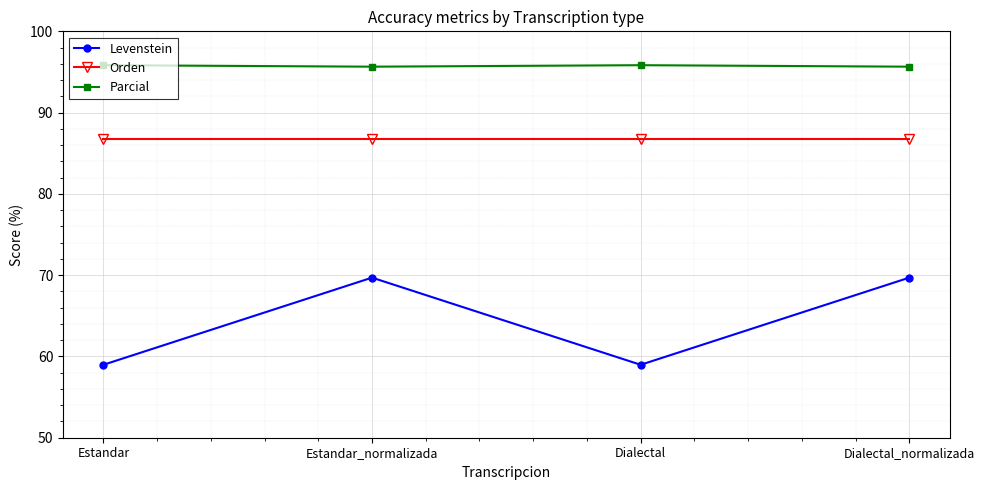

The Levenstein series shows 103.4 at Dialectal_normalizada. True or false?

False